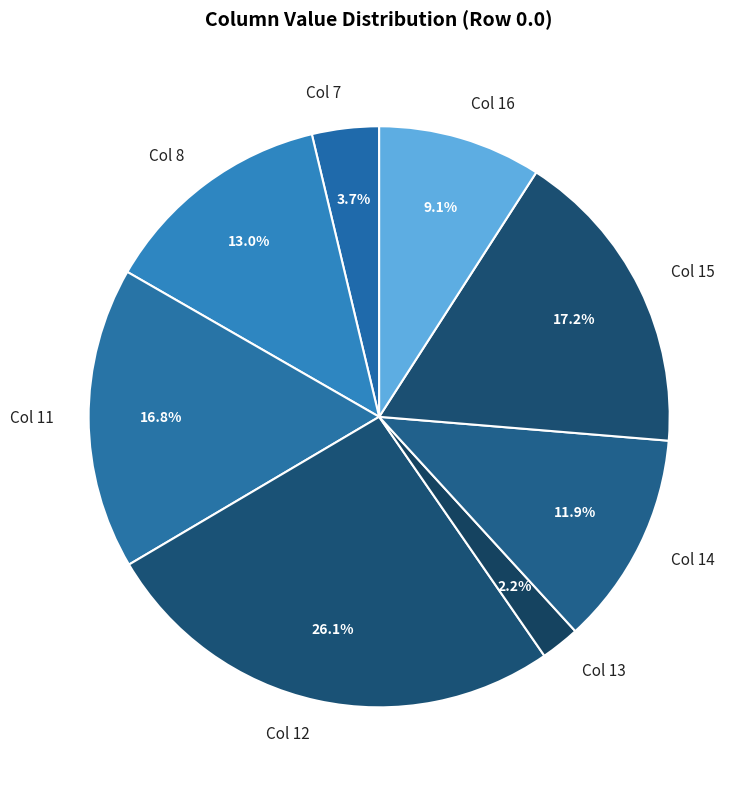

Which has a higher value, Col 16 or Col 11?

Col 11